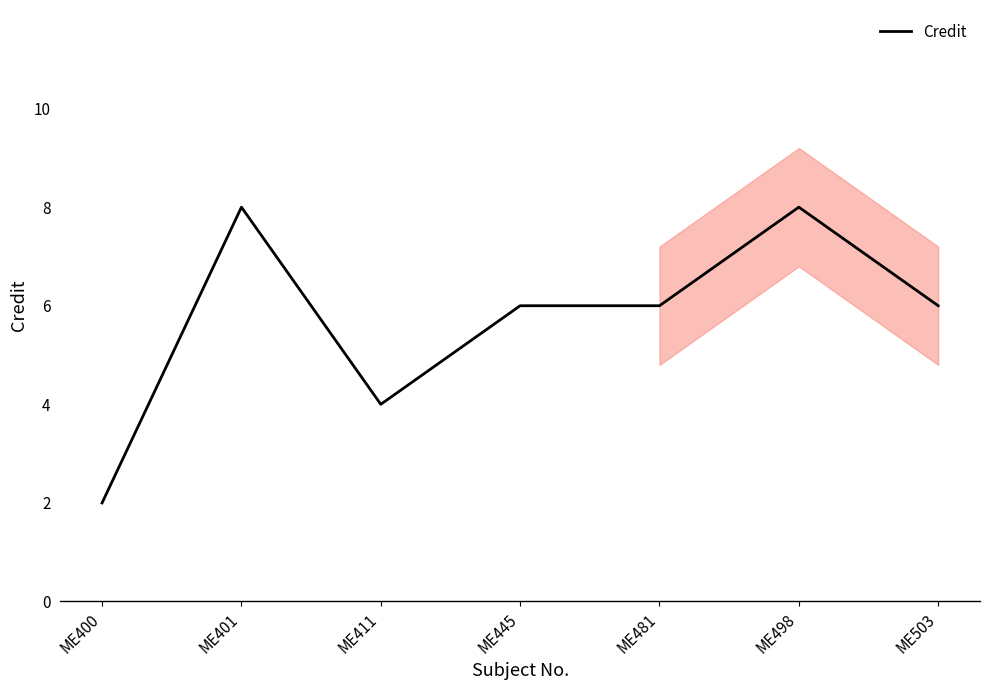

What is the value of the 1st point from the left?

2